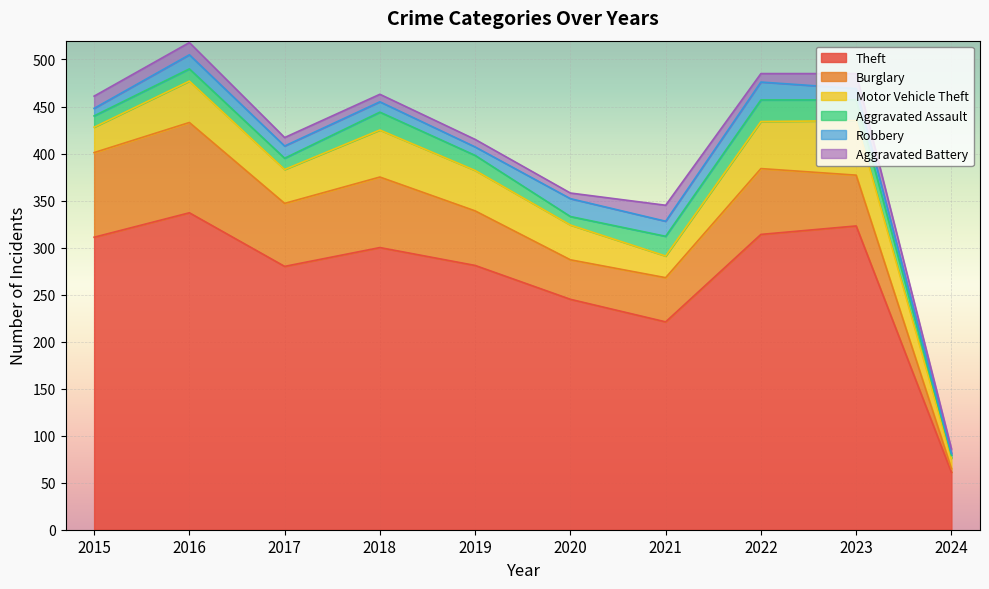

What is the difference between the maximum and minimum values in the Aggravated Battery series?

12